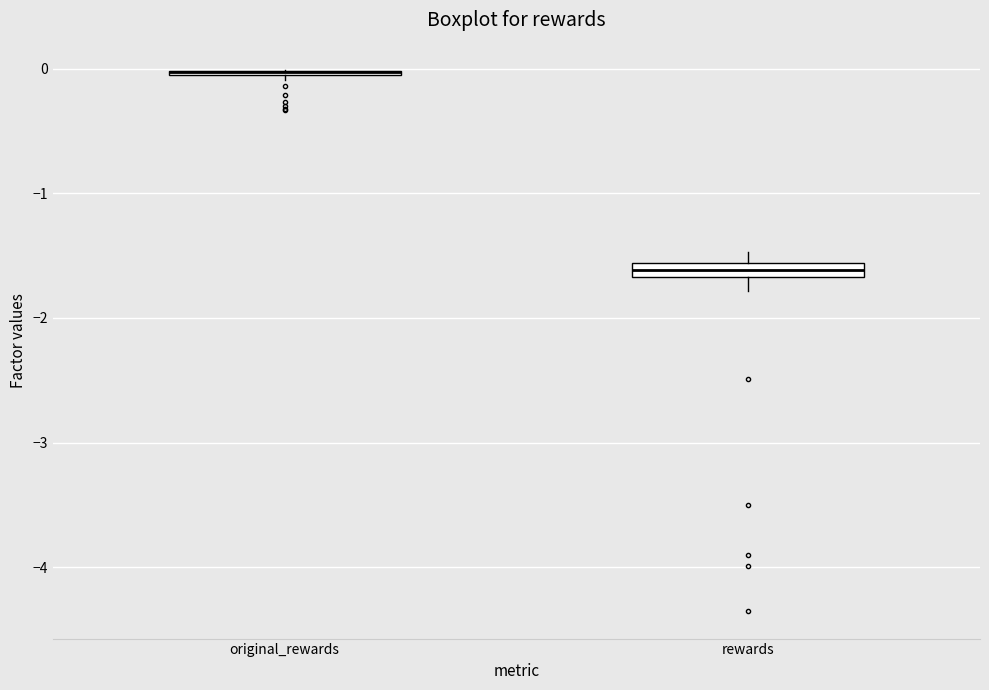

Where is the lower edge of the box for rewards on the y-axis? The values are not printed on the chart, so give them approximately, as read against the axis.

-1.7